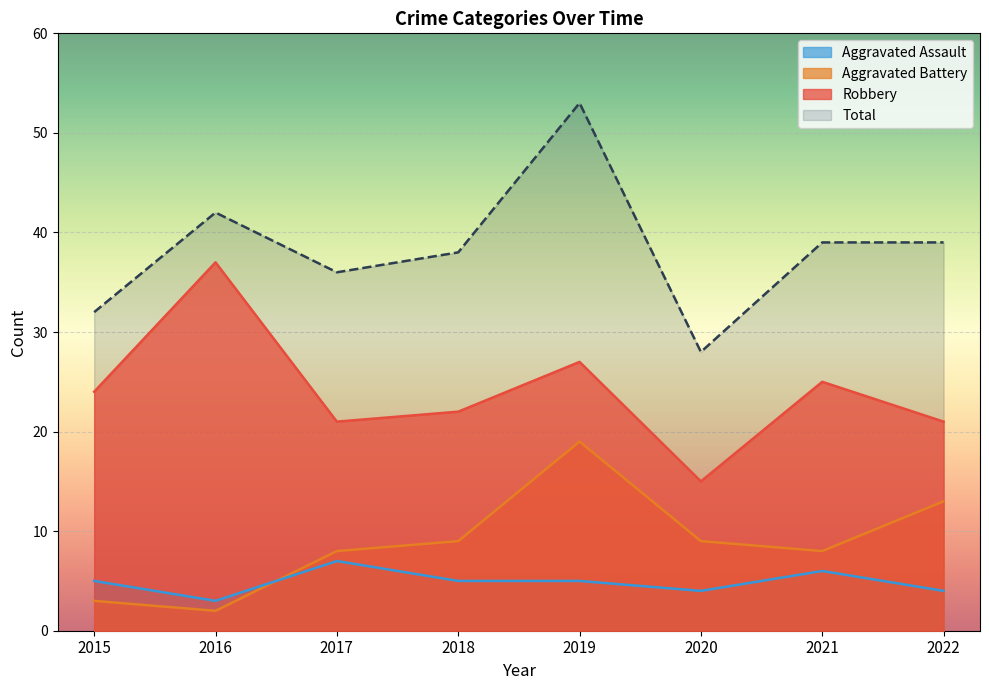

What is the value of the Robbery point at the 8th from the left?

21